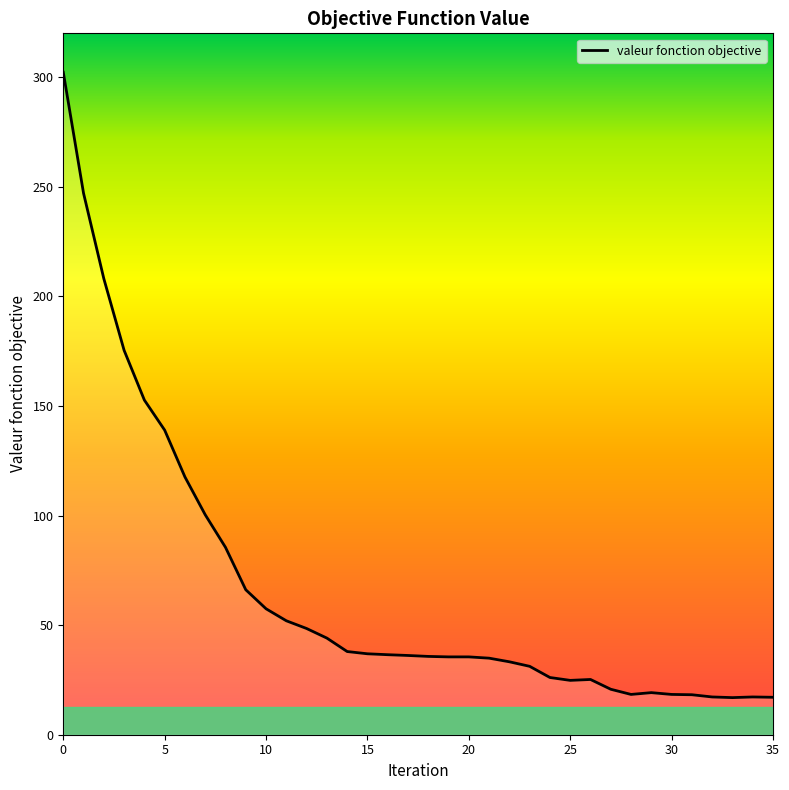

What is the maximum value shown in the chart?

302.3